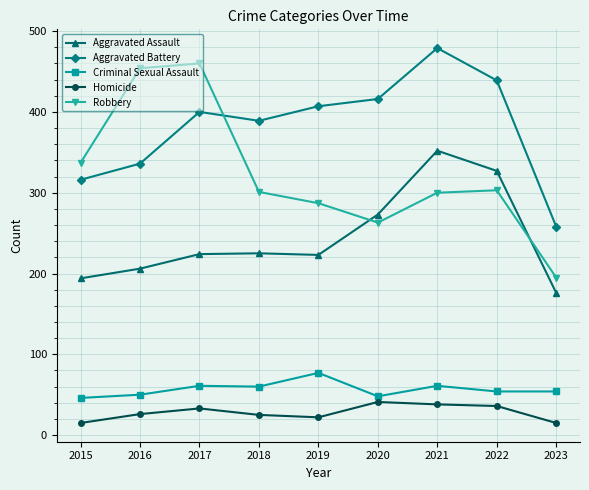

After their last crossing, which series has the higher values: Aggravated Battery or Robbery?

Aggravated Battery